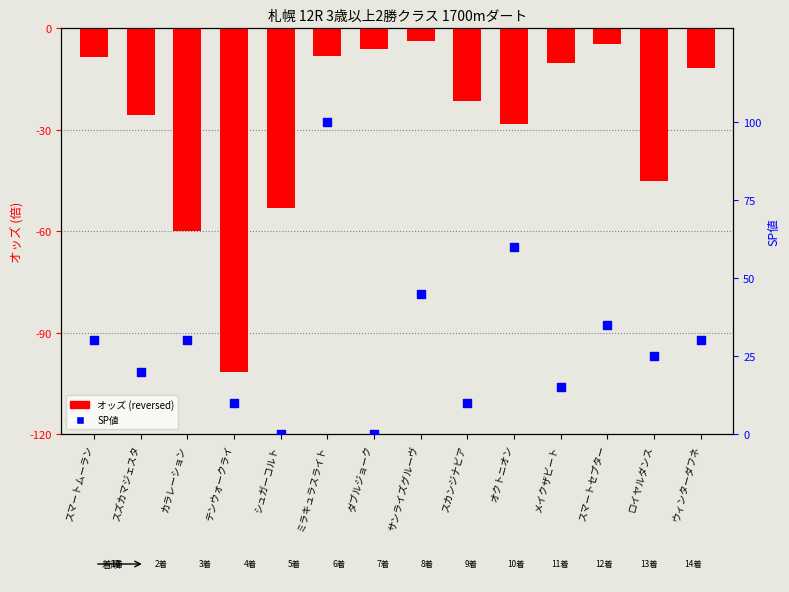

What is the total value across all series at サンライズグルーヴ?

41.3